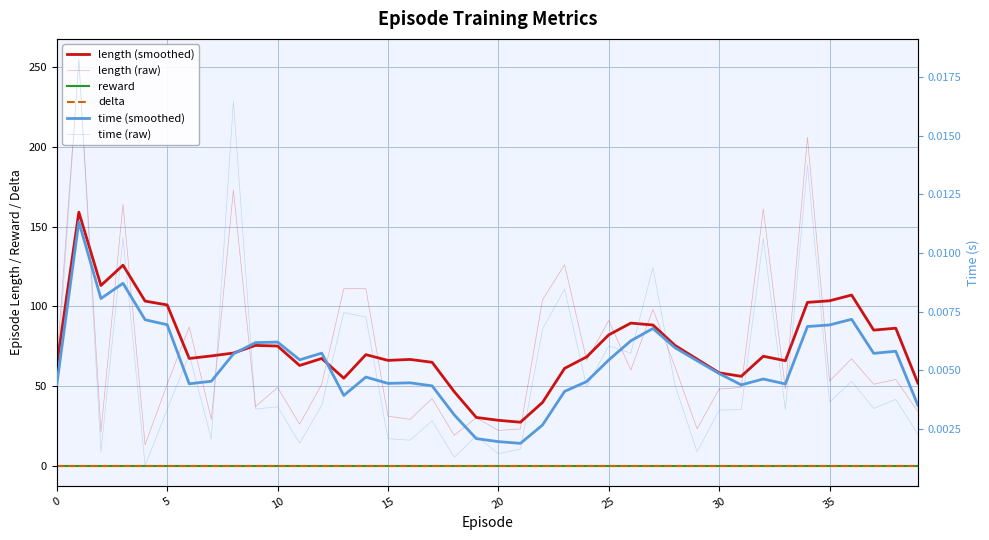

In length (smoothed), how many points are lower than both neighbors (excluding endpoints)?

9